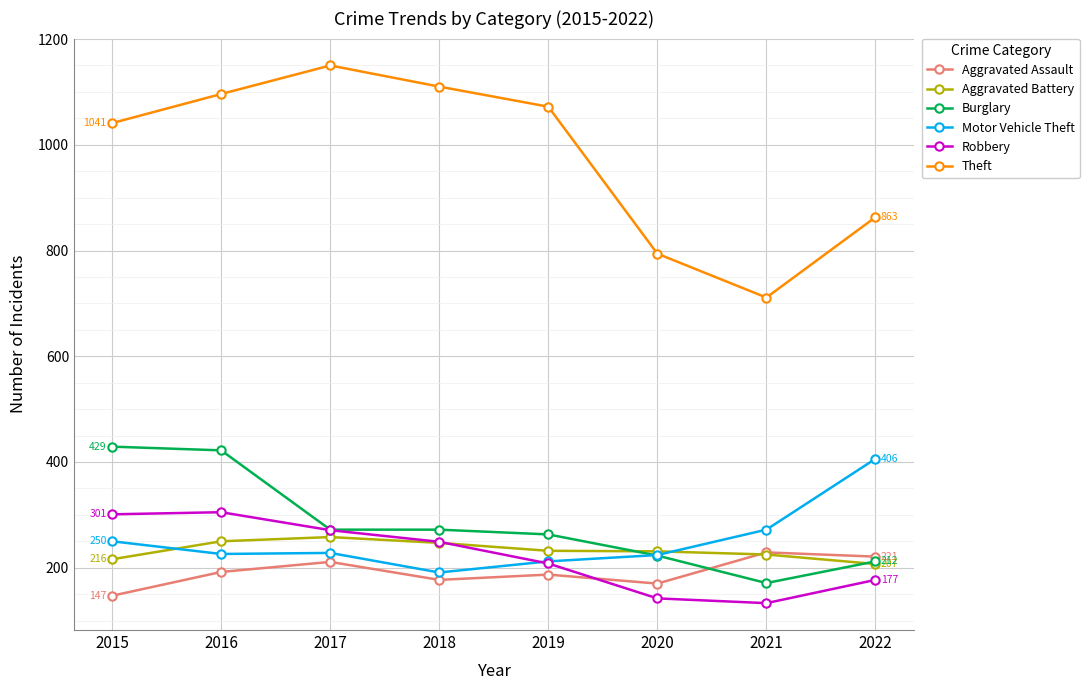

List the labels in order of Theft value, largest first.

2017, 2018, 2016, 2019, 2015, 2022, 2020, 2021